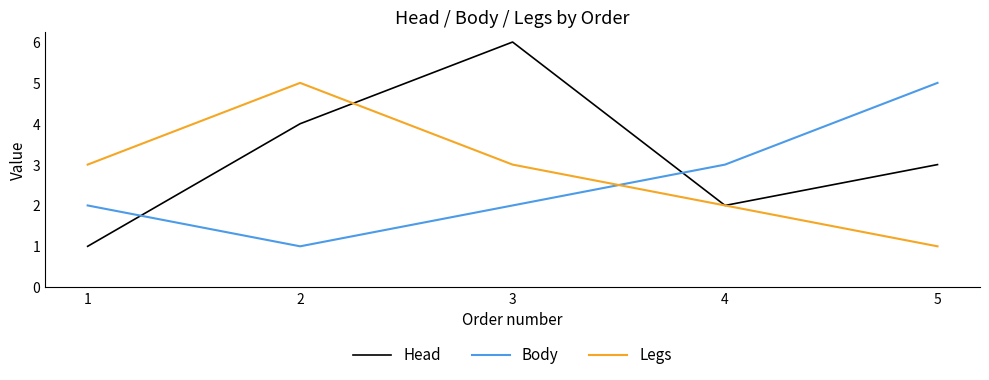

Is the value of Legs at 2 greater than the value of Body at 1?

Yes